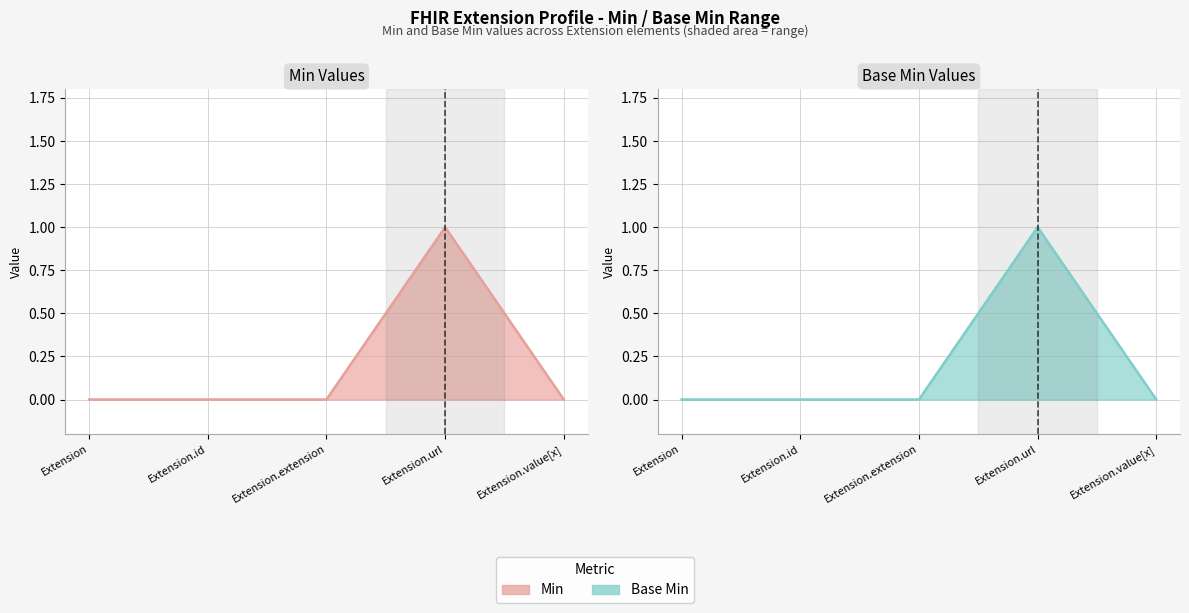

Reading right to left, list all the values displayed in this chart.

Min line: Extension.value[x]=0	Extension.url=1	Extension.extension=0	Extension.id=0	Extension=0
Base Min line: Extension.value[x]=0	Extension.url=1	Extension.extension=0	Extension.id=0	Extension=0